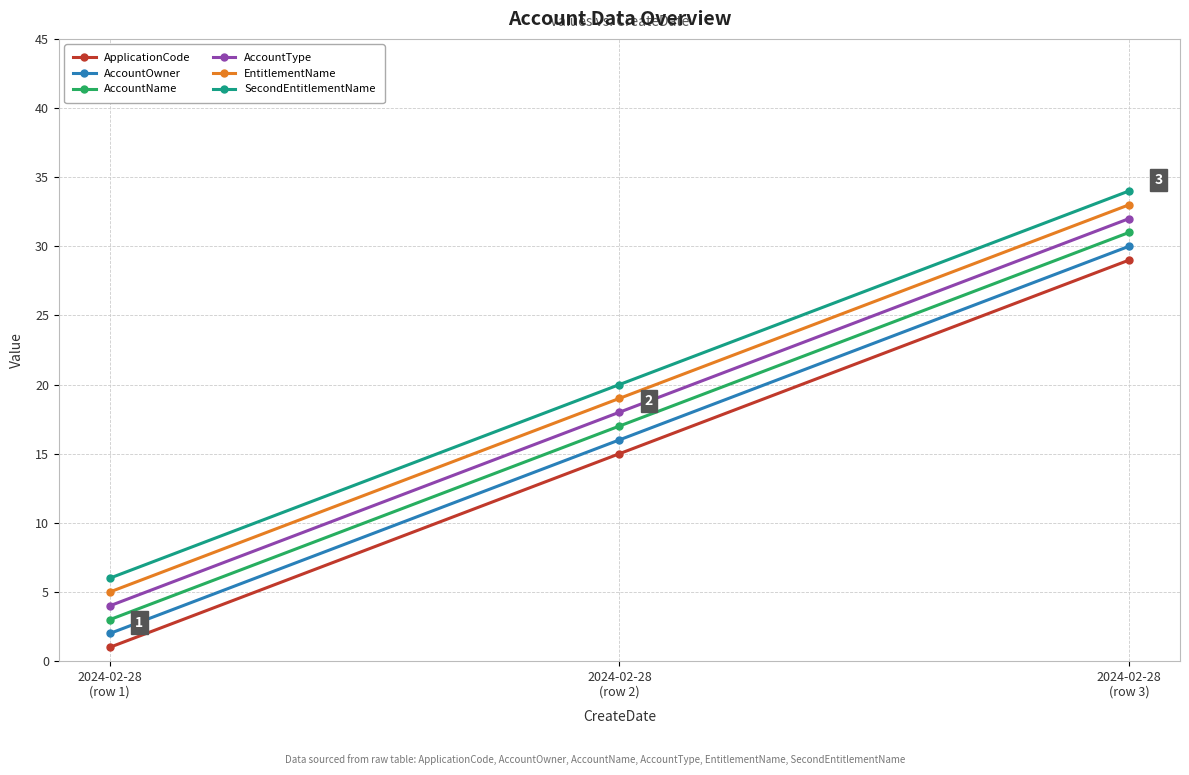

What is the difference between the second highest and minimum values in the SecondEntitlementName series?

14